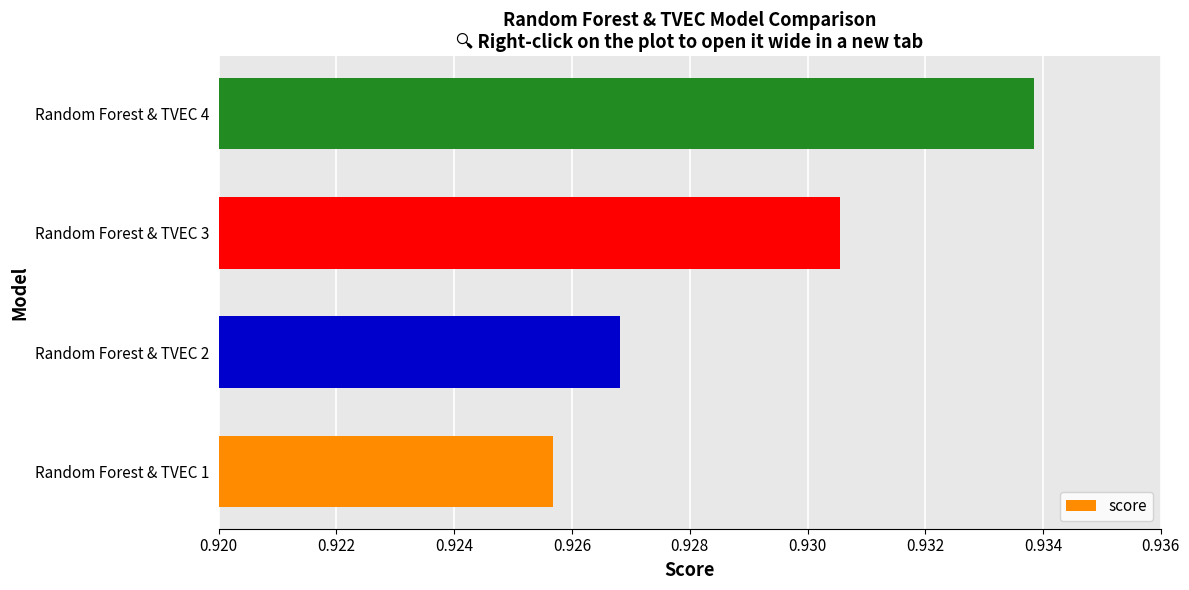

Is it true that the value at Random Forest & TVEC 2 is 0.4?

False